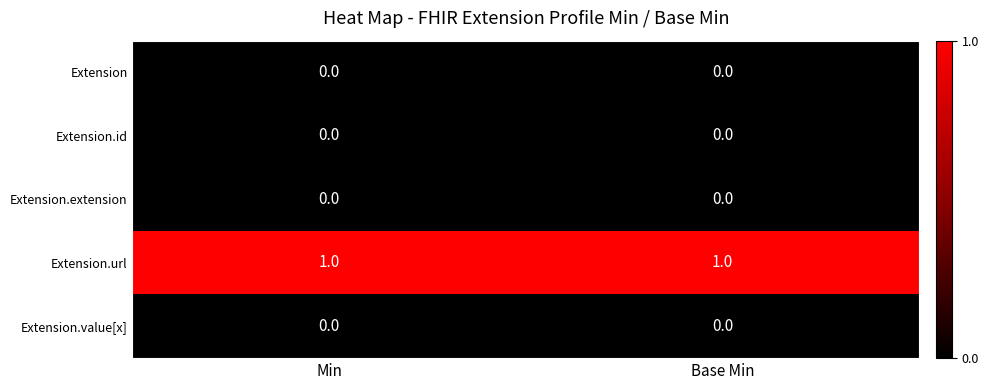

What is the difference between the highest and lowest values at Base Min?

1